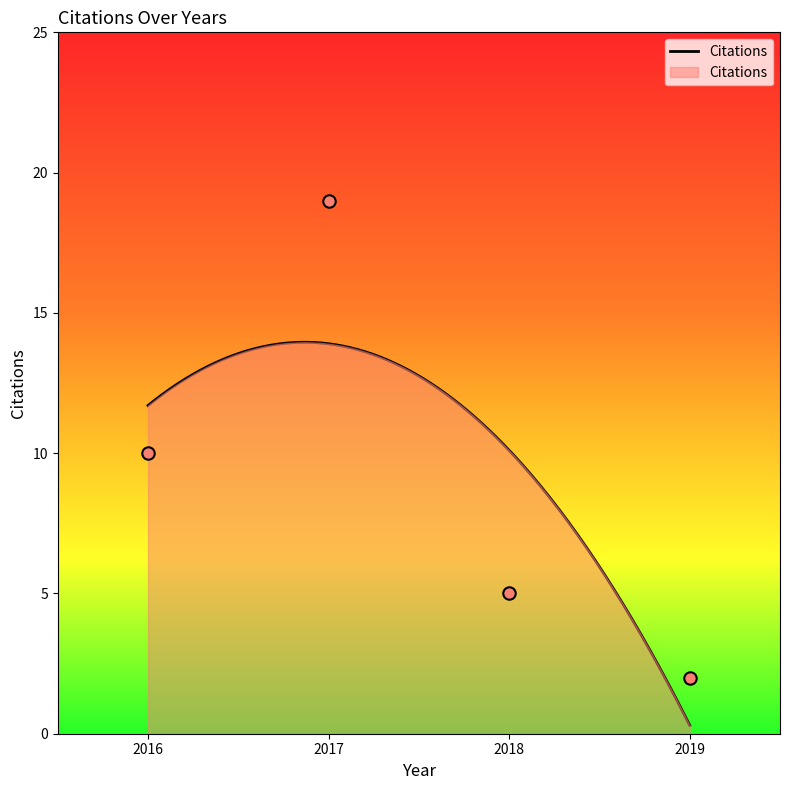

Between 2017 and 2019, which is larger?

2017